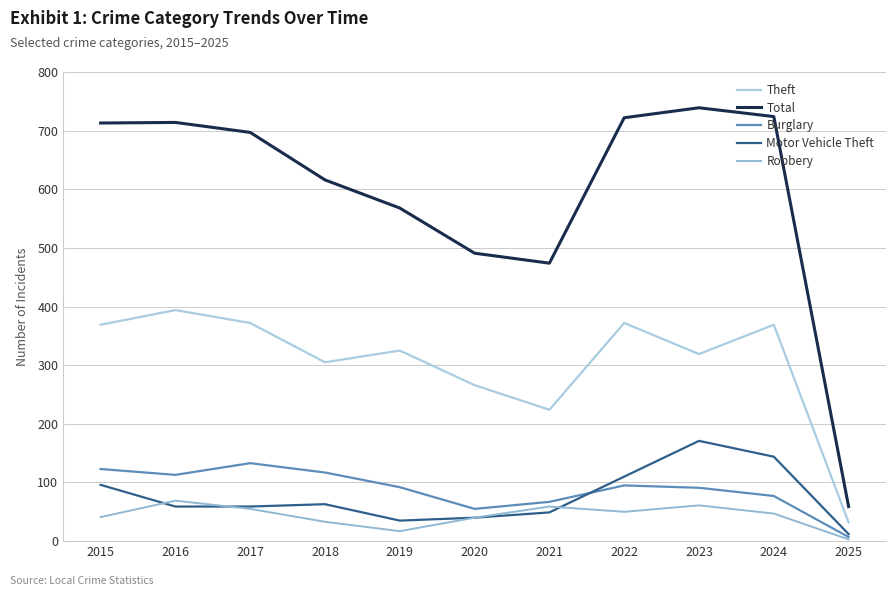

True or false: Theft and Burglary intersect in this chart.

False